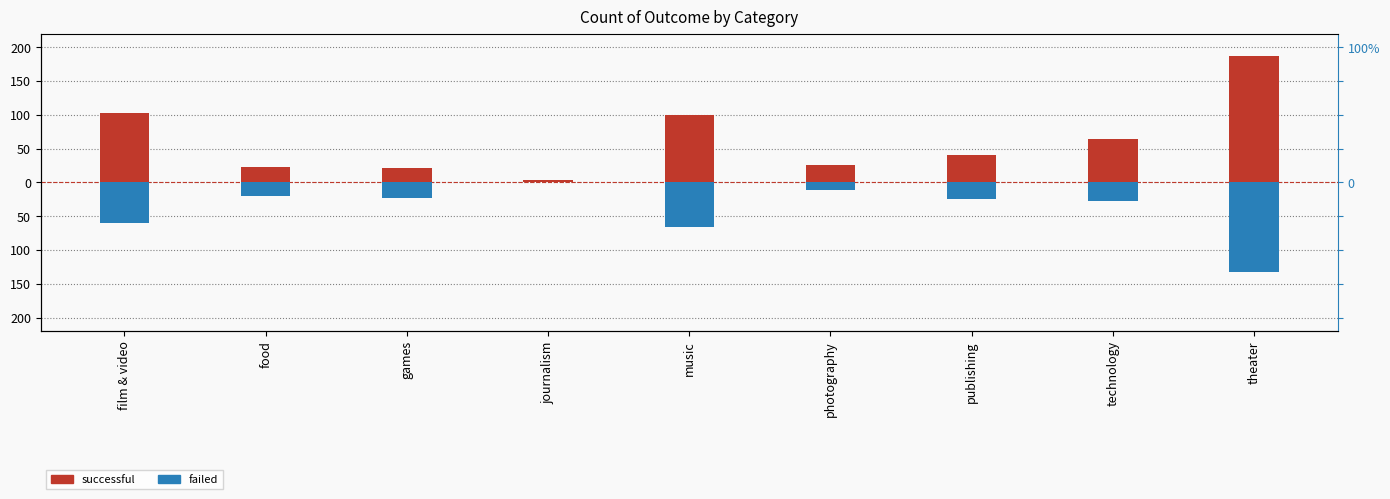

What is the difference between the maximum and minimum values in the successful series?

183